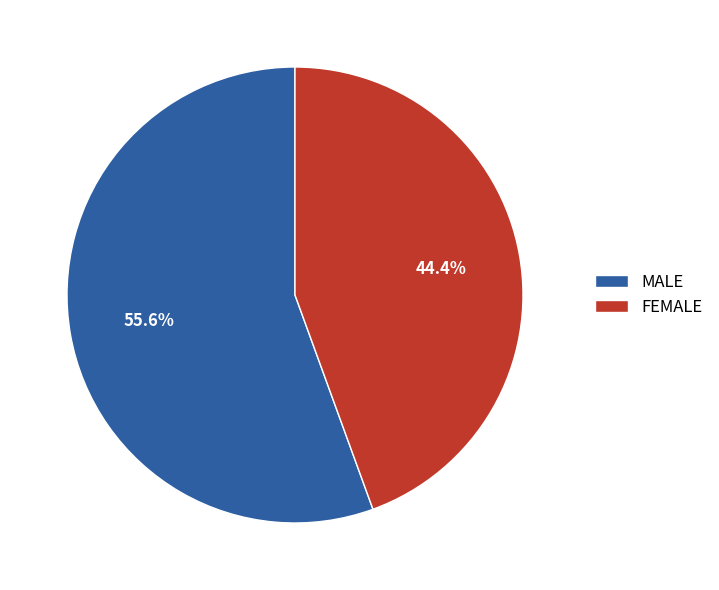

To the nearest percent, what percentage of the pie is MALE?

56%